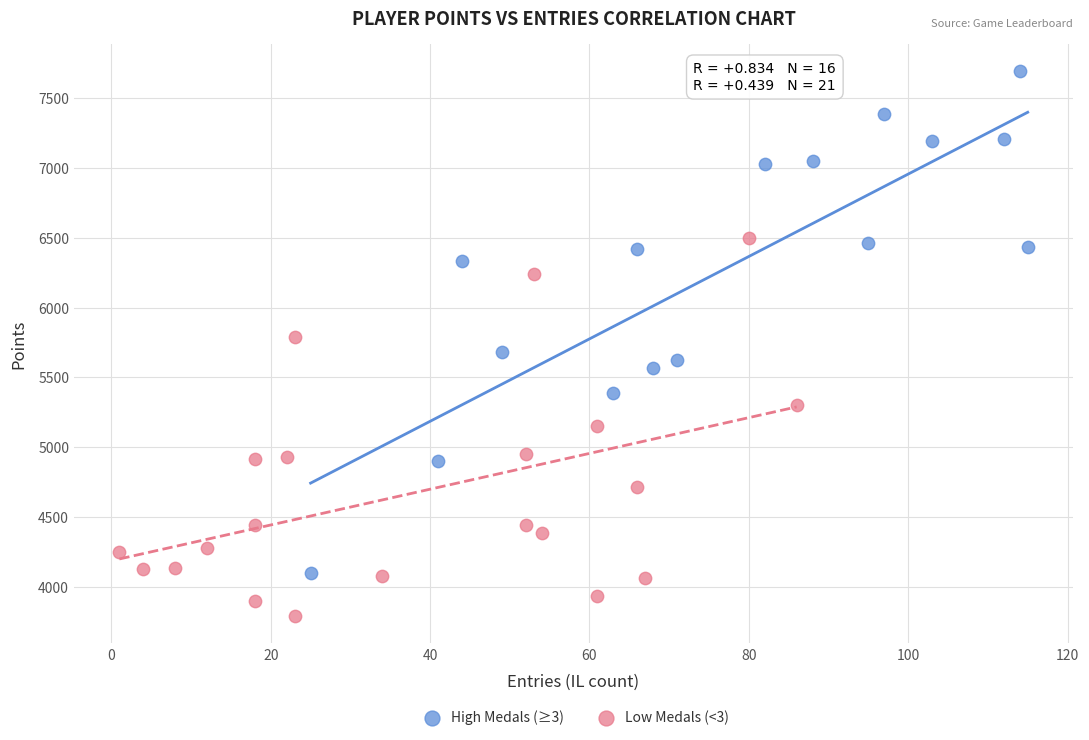

Which series reaches the minimum Y coordinate?

Low Medals (<3)